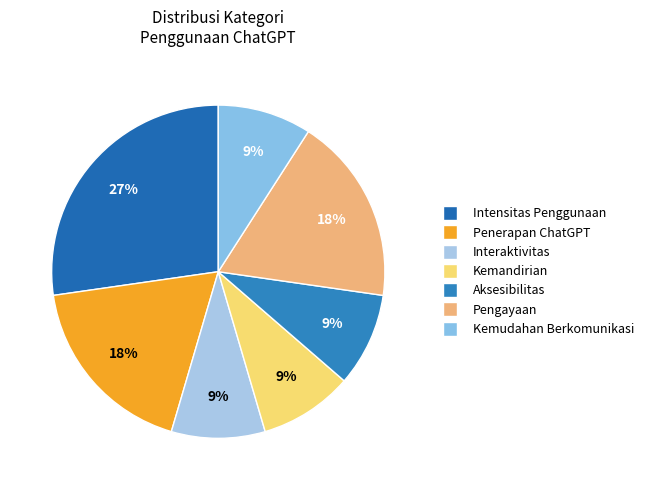

Which category has the biggest portion of the pie?

Intensitas Penggunaan